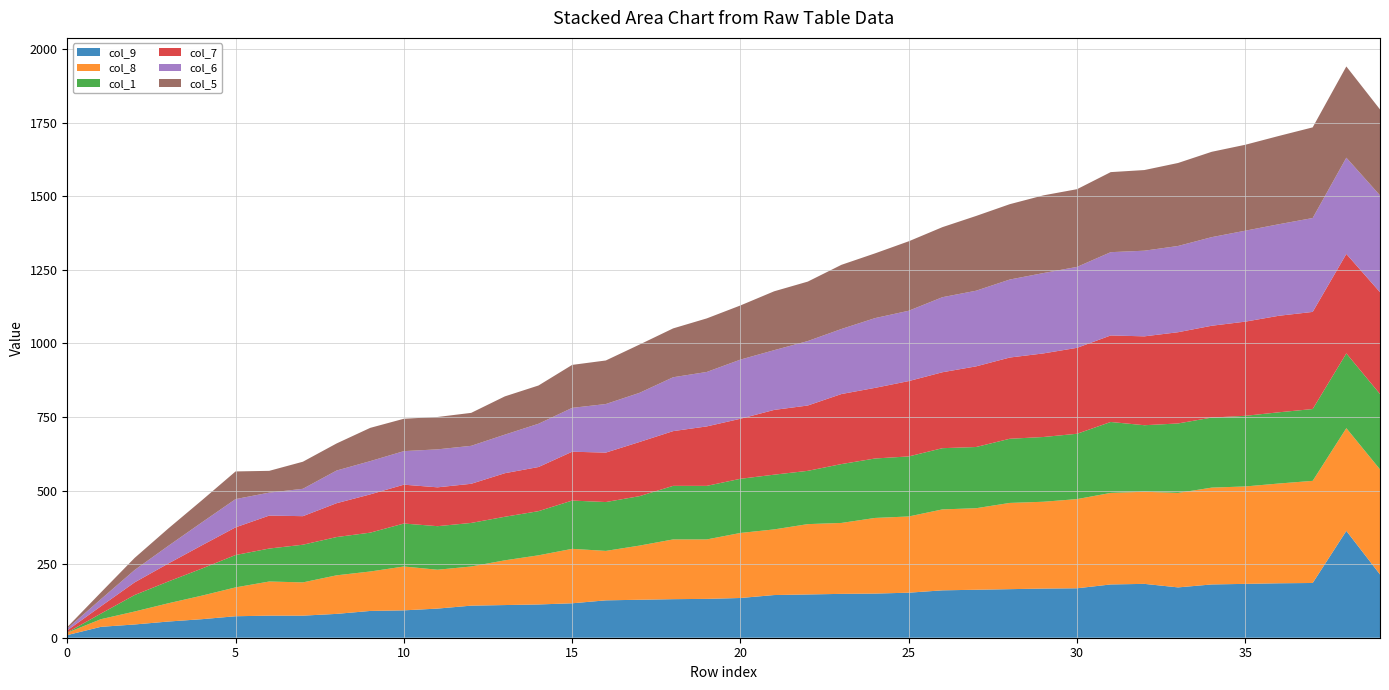

Reading left to right, transcribe all the data shown in this chart.

col_9: 0=9	1=37	2=45	3=55	4=63	5=73	6=75	7=75	8=81	9=91	10=93	11=99	12=109	13=111	14=113	15=117	16=127	17=129	18=131	19=132	20=135	21=145	22=147	23=149	24=150	25=153	26=161	27=163	28=165	29=167	30=168	31=181	32=183	33=171	34=181	35=183	36=185	37=186	38=363	39=215
col_8: 0=8	1=26	2=44	3=62	4=80	5=98	6=116	7=113	8=131	9=134	10=149	11=132	12=133	13=152	14=167	15=185	16=168	17=184	18=203	19=202	20=221	21=223	22=239	23=241	24=257	25=259	26=275	27=277	28=293	29=295	30=303	31=311	32=313	33=321	34=329	35=331	36=339	37=347	38=349	39=357
col_1: 0=1	1=19	2=56	3=74	4=92	5=110	6=112	7=128	8=130	9=132	10=146	11=148	12=148	13=148	14=150	15=164	16=166	17=168	18=182	19=182	20=184	21=186	22=181	23=200	24=202	25=204	26=208	27=208	28=218	29=220	30=222	31=241	32=226	33=236	34=238	35=240	36=242	37=244	38=254	39=256
col_7: 0=7	1=25	2=43	3=61	4=79	5=94	6=112	7=97	8=115	9=130	10=132	11=132	12=133	13=148	14=150	15=166	16=168	17=184	18=186	19=202	20=204	21=220	22=222	23=238	24=240	25=256	26=258	27=274	28=276	29=284	30=292	31=294	32=302	33=310	34=312	35=320	36=328	37=330	38=338	39=346
col_6: 0=6	1=24	2=42	3=60	4=78	5=96	6=78	7=93	8=111	9=113	10=114	11=129	12=129	13=131	14=147	15=149	16=165	17=167	18=183	19=185	20=201	21=203	22=219	23=221	24=237	25=239	26=255	27=257	28=265	29=273	30=275	31=283	32=291	33=293	34=301	35=309	36=311	37=319	38=327	39=329
col_5: 0=5	1=23	2=41	3=59	4=75	5=94	6=74	7=92	8=92	9=113	10=110	11=110	12=112	13=130	14=130	15=146	16=148	17=164	18=166	19=182	20=184	21=200	22=202	23=218	24=220	25=236	26=238	27=254	28=256	29=264	30=264	31=272	32=274	33=282	34=290	35=292	36=300	37=308	38=310	39=292